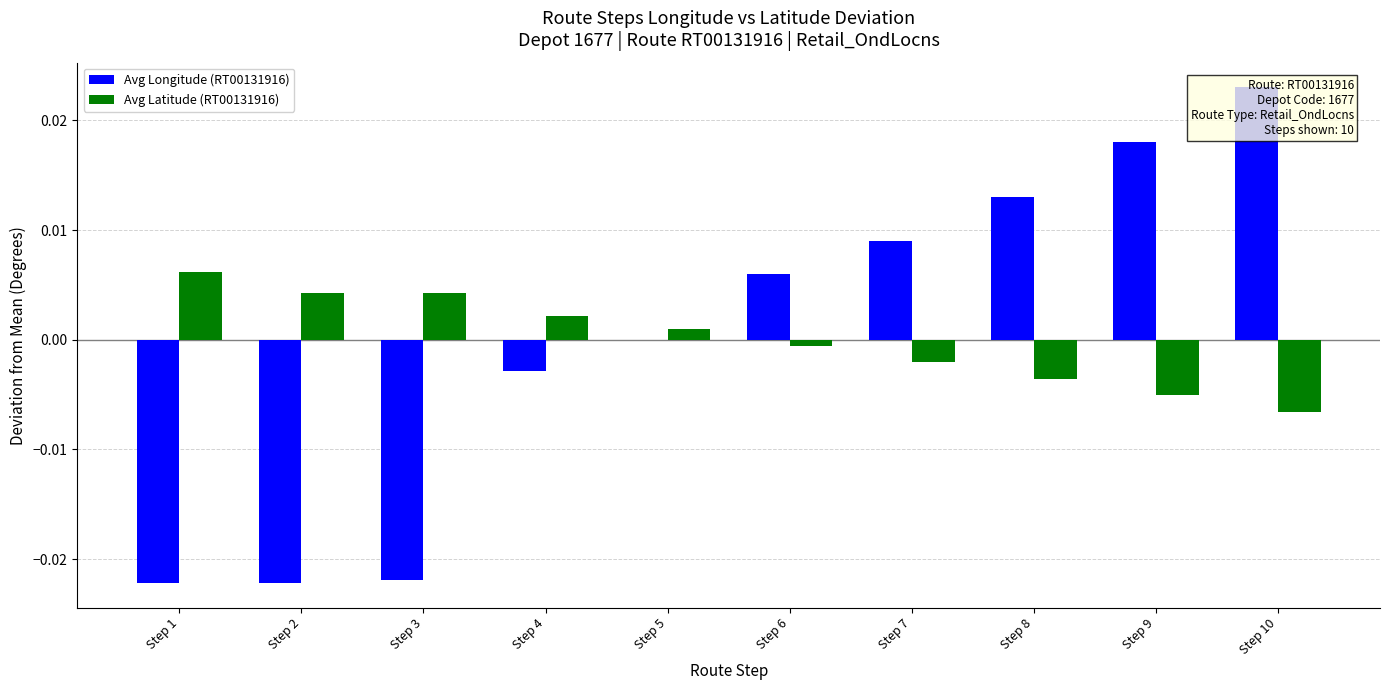

How many data points does each series have?

10